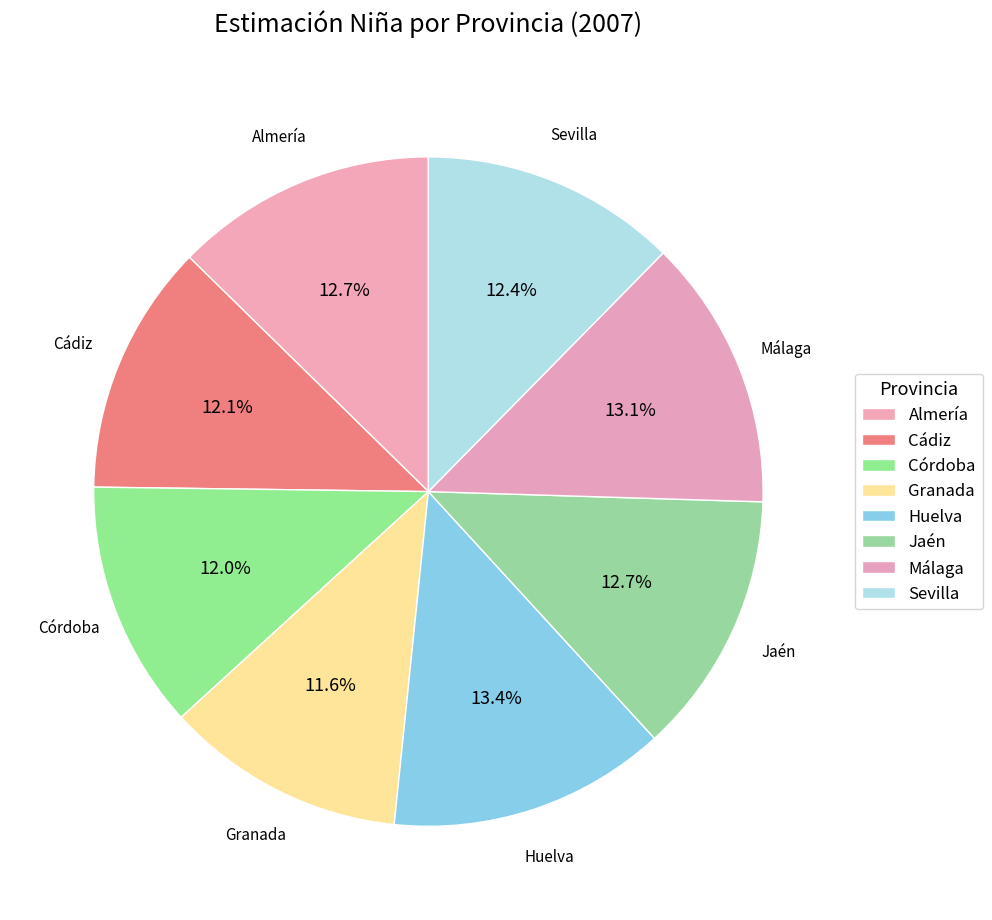

Between Huelva and Cádiz, which is larger?

Huelva